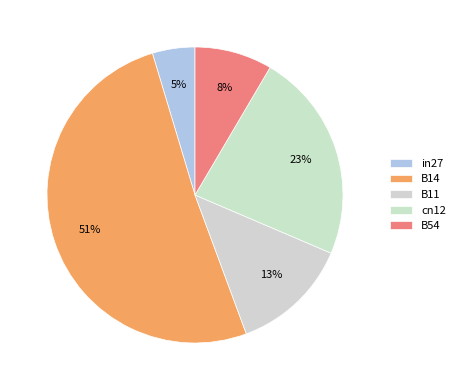

What percentage is the B11 slice, to the nearest percent?

13%